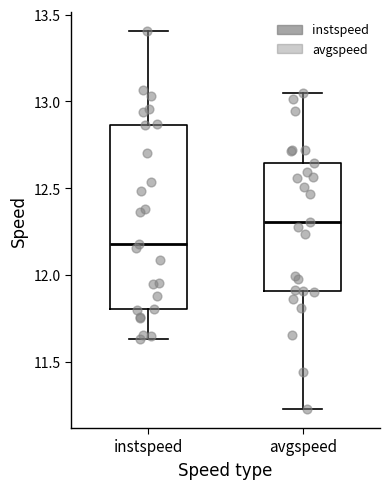

Where does the upper whisker of the box for avgspeed end on the y-axis? The values are not printed on the chart, so give them approximately, as read against the axis.

13.05